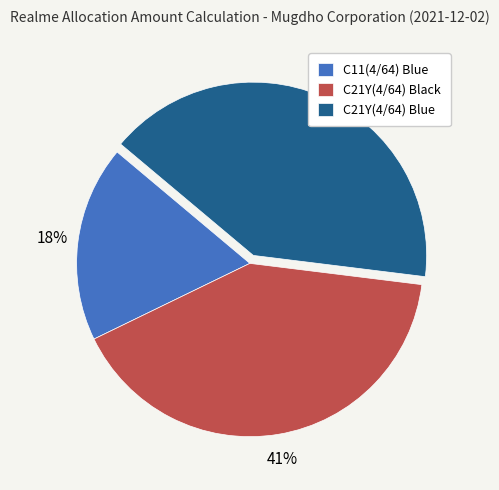

To the nearest percent, what percentage of the pie is C11(4/64) Blue?

18%